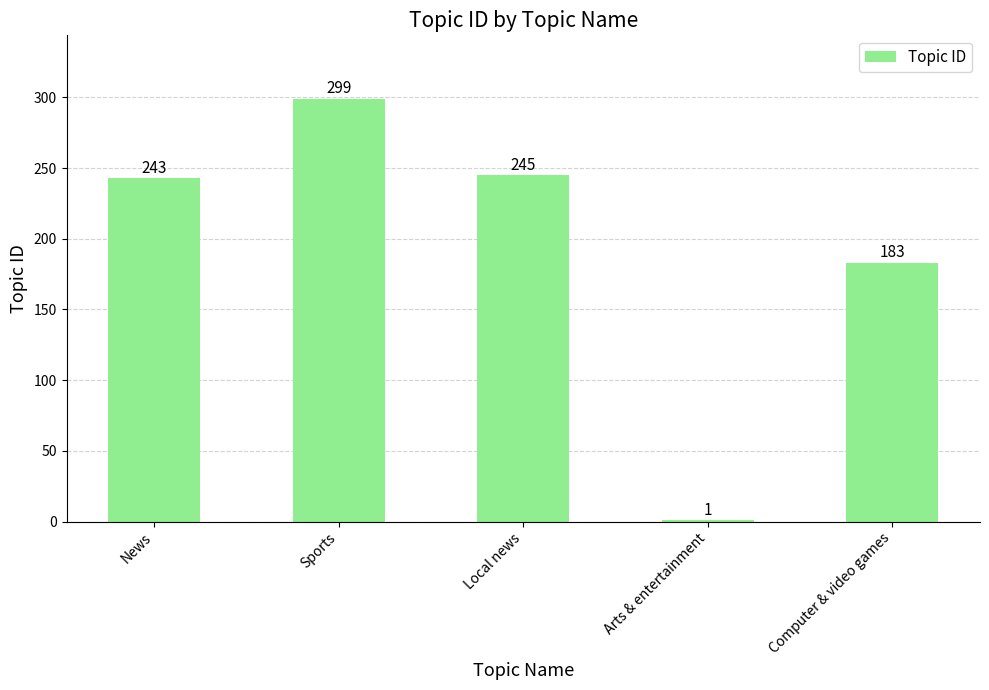

True or false: the data shows 77 at News.

False